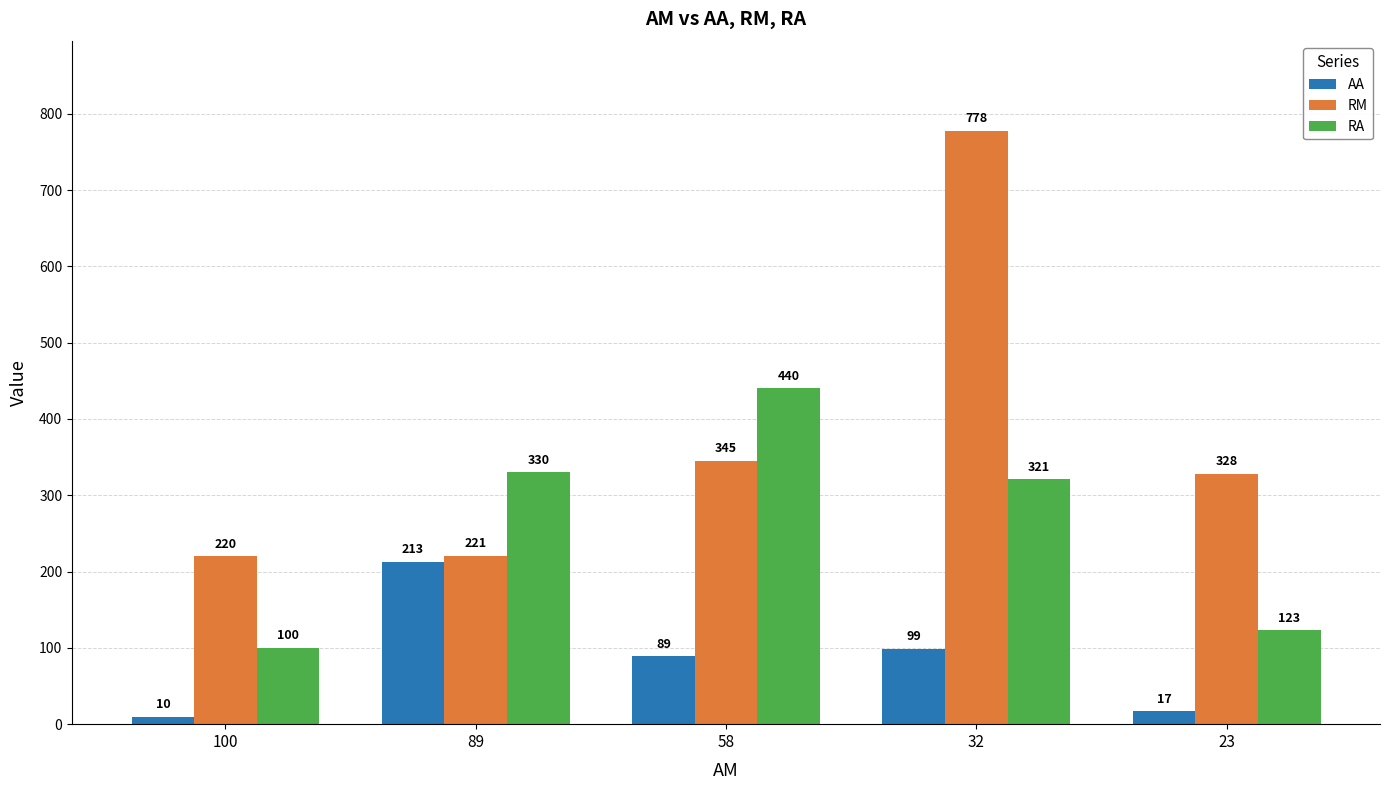

Are the bars grouped side by side (vs. stacked)?

Yes